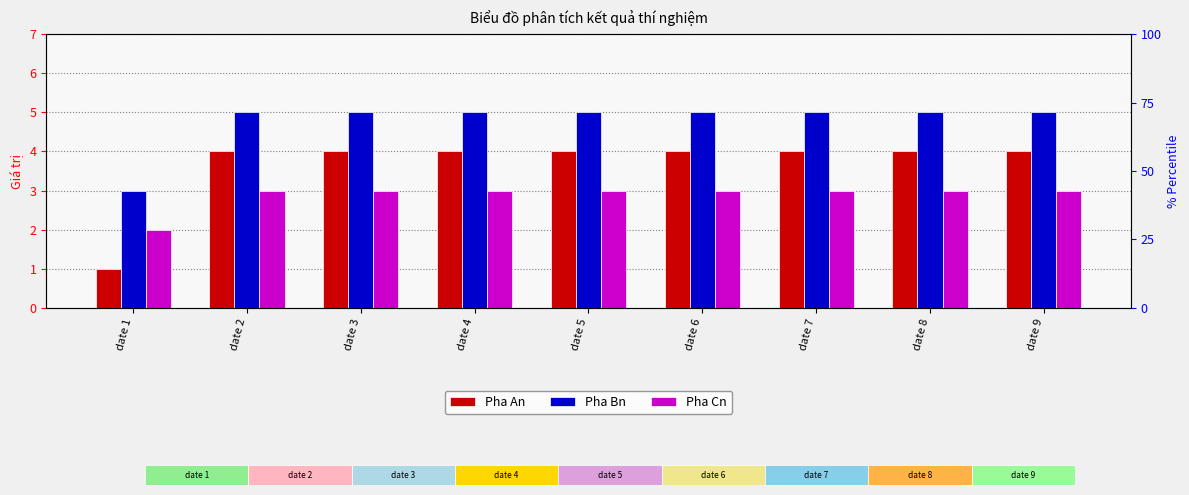

What is the value of the Pha Bn bar at the 9th from the left?

5